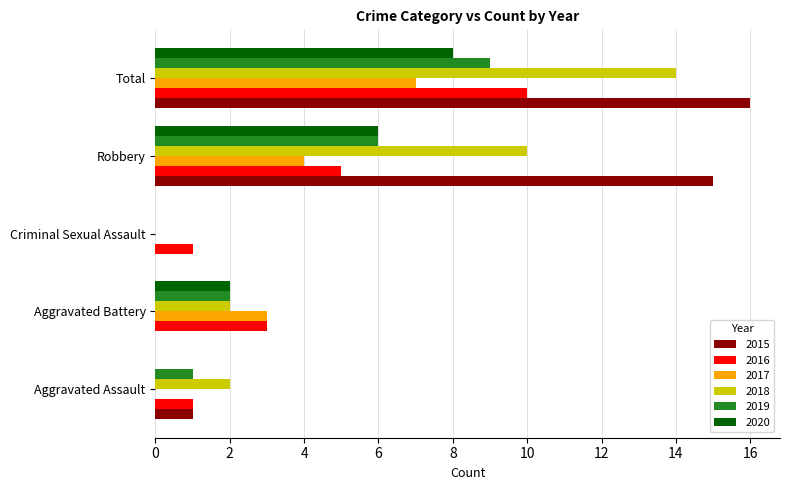

How many categories are shown in the chart?

5